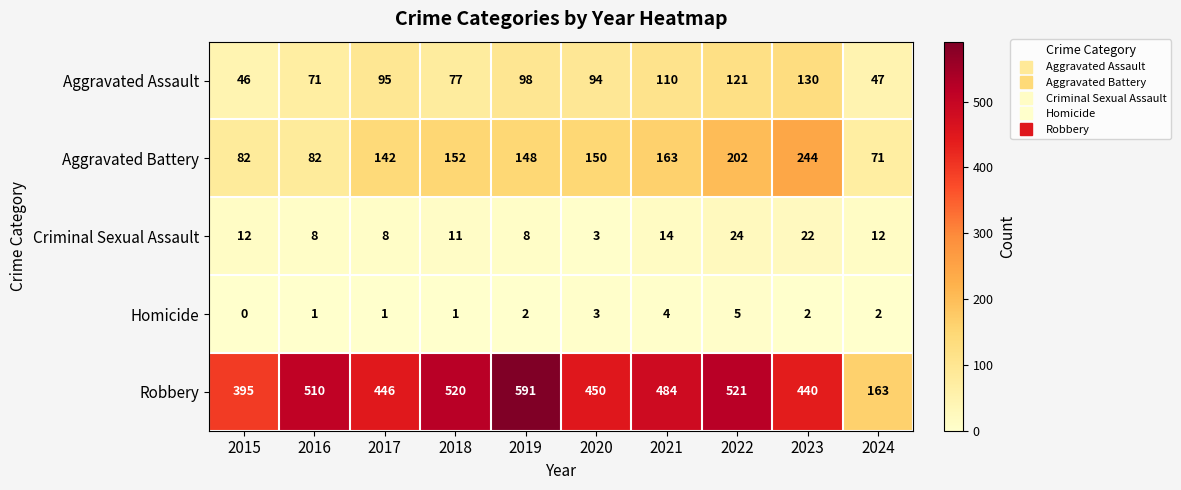

What is the difference between the second highest and second lowest values in the Robbery series?

126